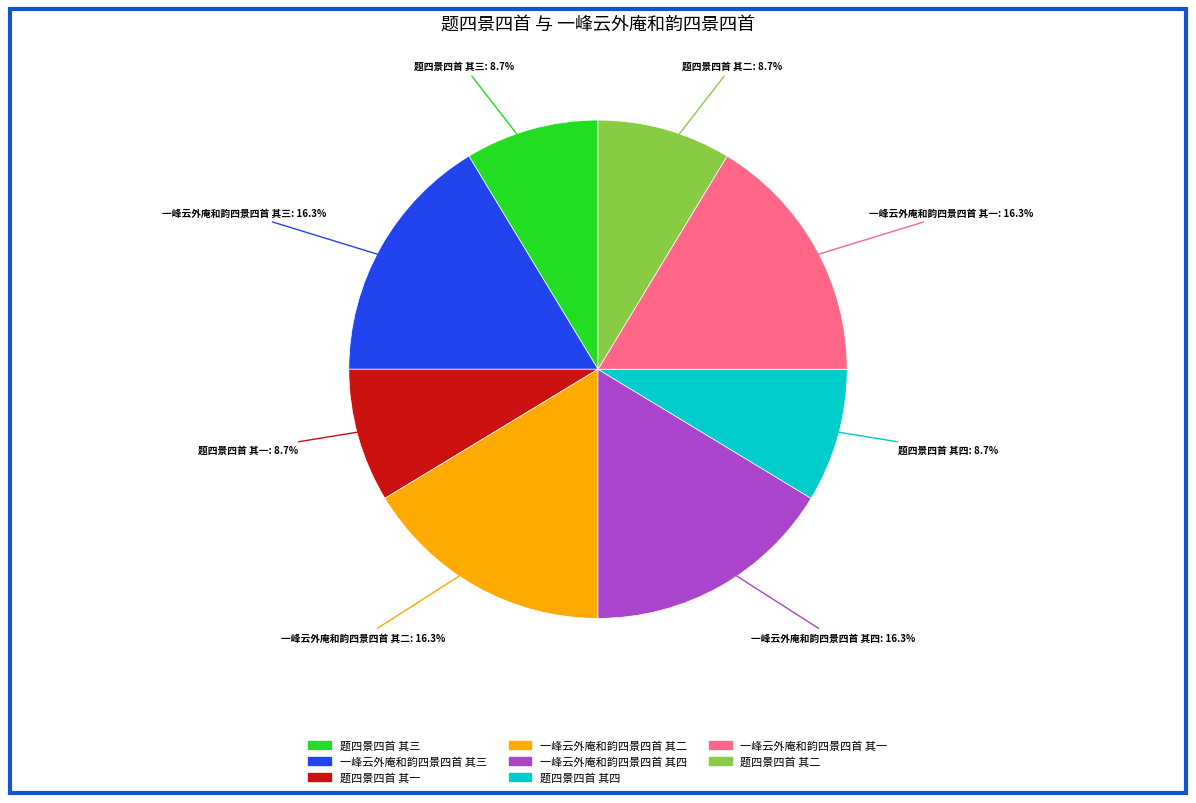

Is there a majority slice in this chart?

No